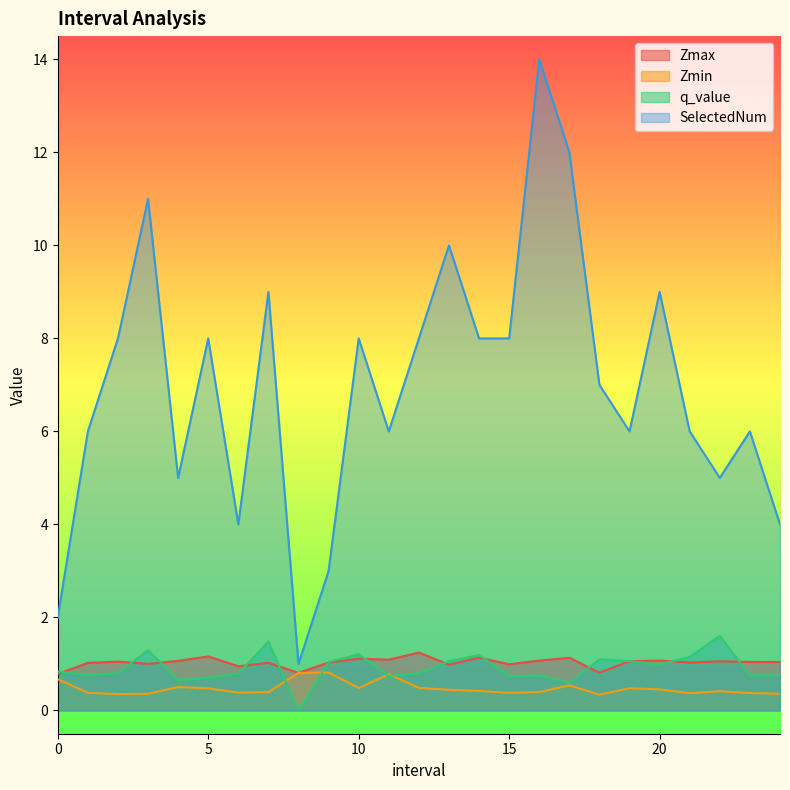

Which series has the widest spread of values?

SelectedNum